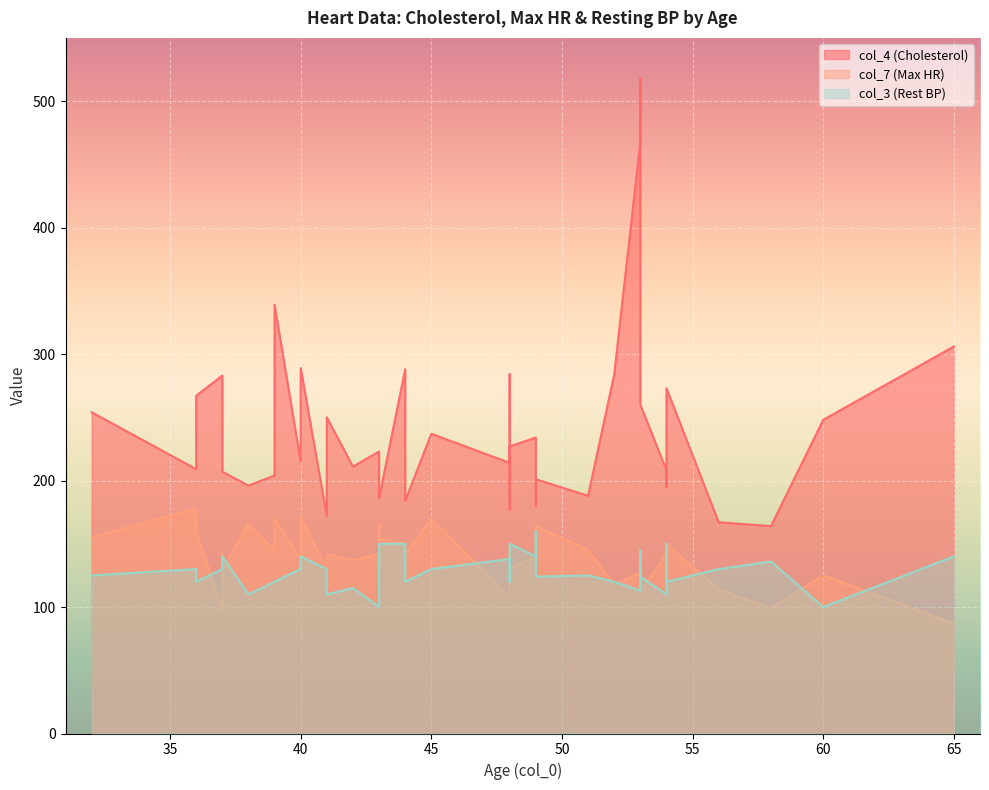

How many data points in col_7 (Max HR) are less than 142?

19